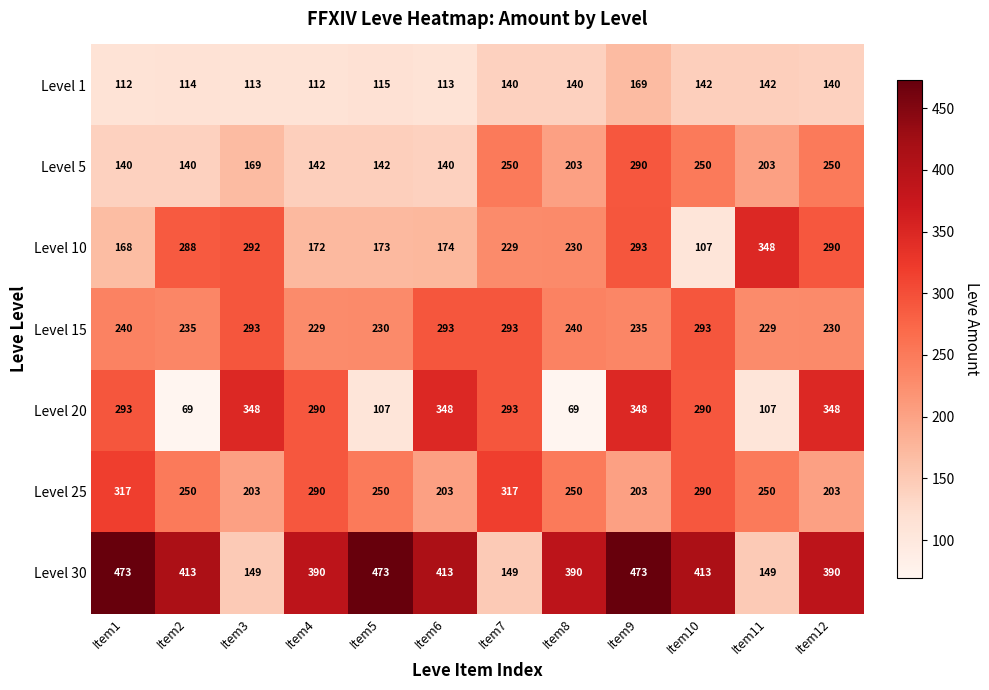

What is the greatest value displayed?

473